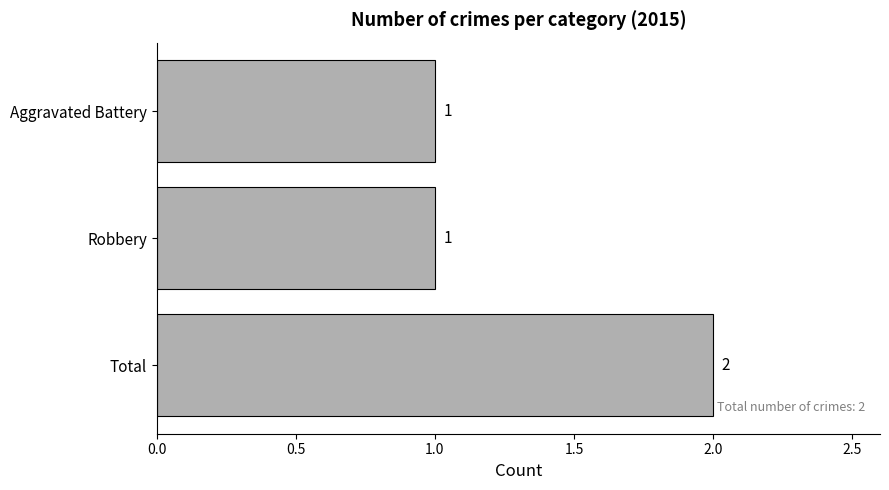

What is the label of the 2nd bar from the top?

Robbery